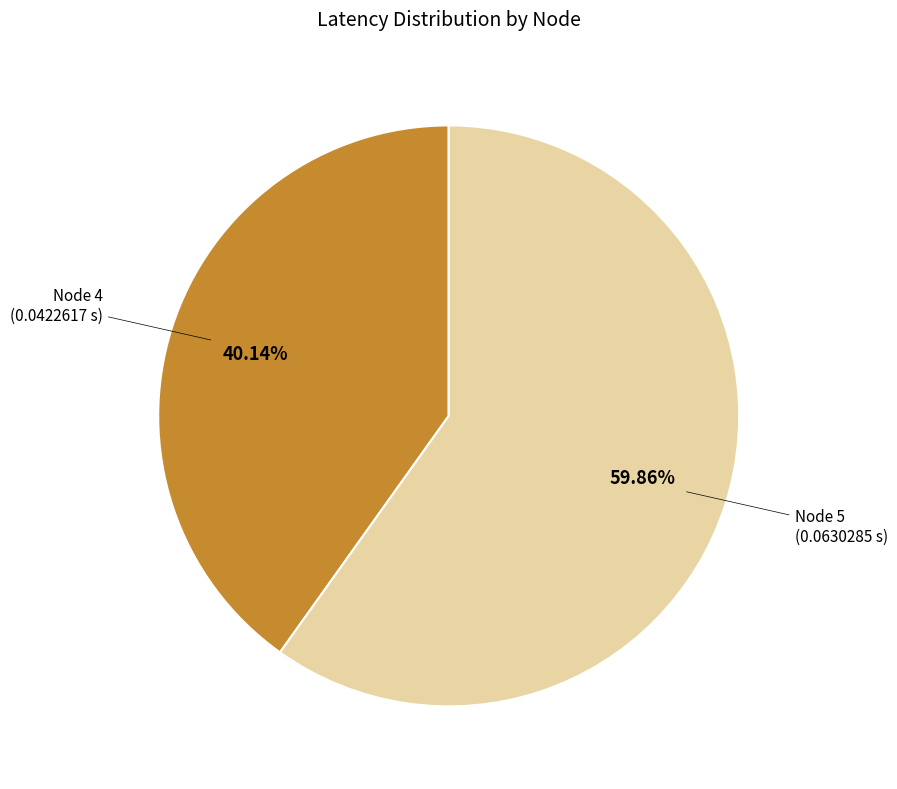

What is the total percentage of Node 4 and Node 5?

100.0%